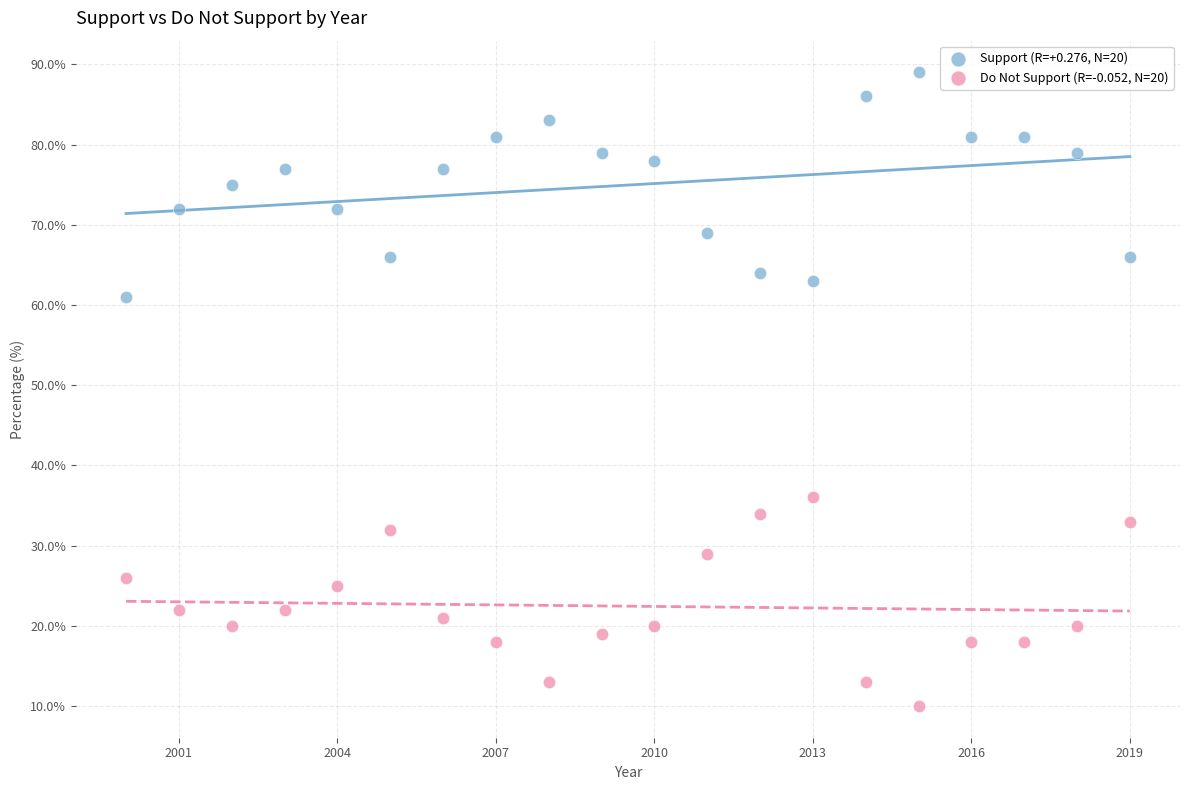

Across all data points, what is the range of Y values (max minus min)?

79